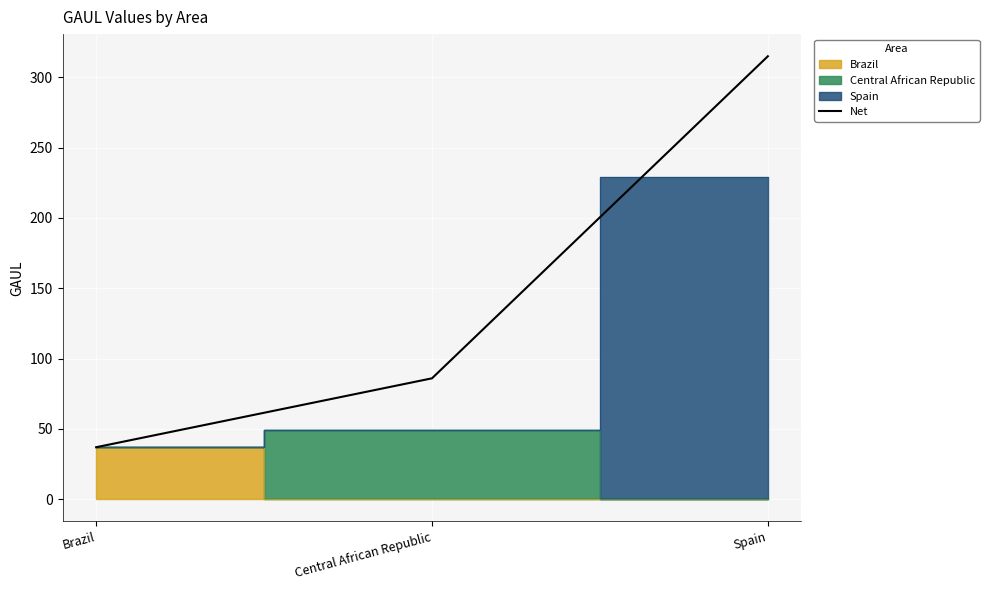

At which label is the value closest to 176?

Central African Republic